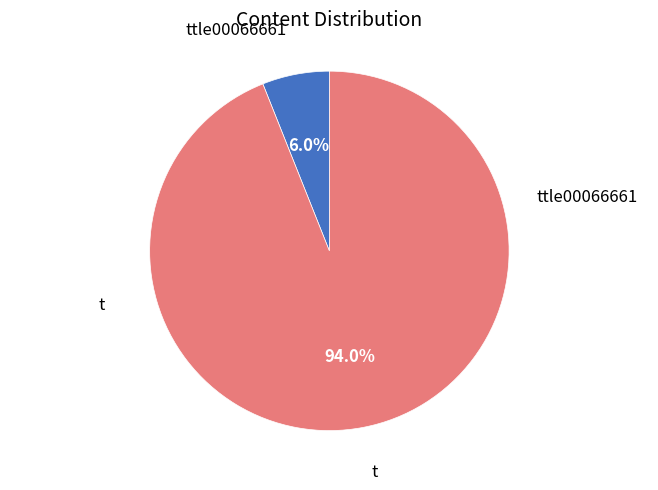

Is there a majority slice in this chart?

Yes